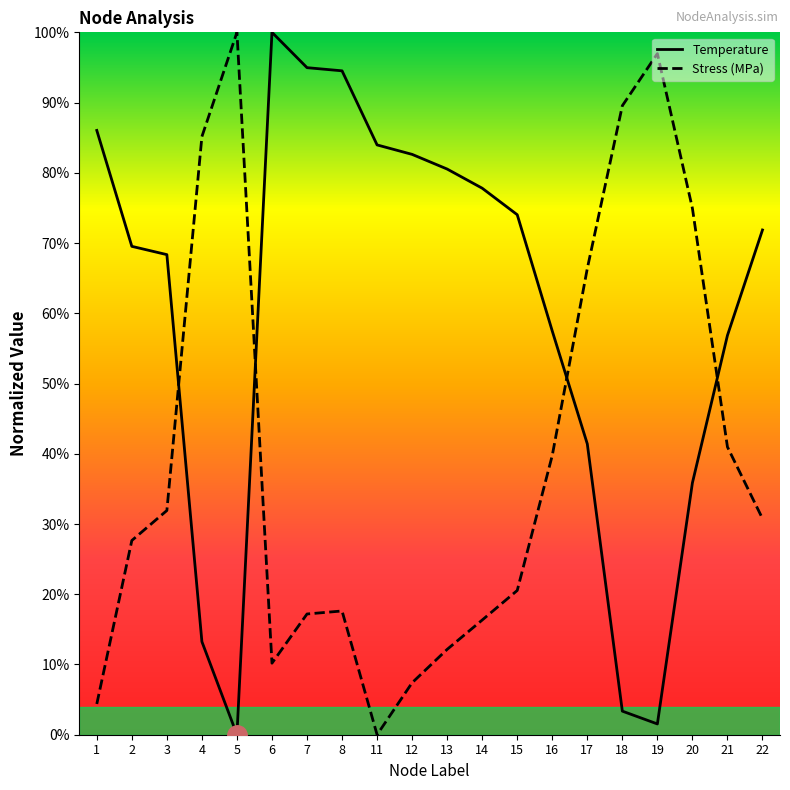

At which label is Stress_MPa closest to 50?

21